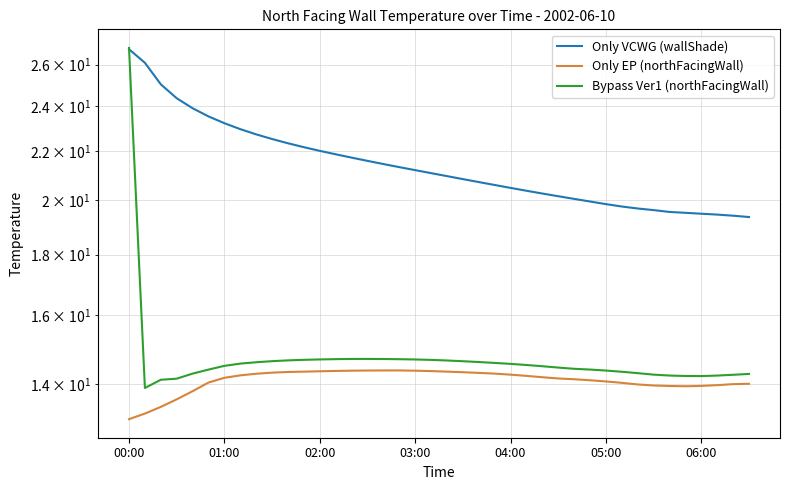

True or false: Bypass Ver1 (northFacingWall) has more than 2 points higher than both neighbors.

False